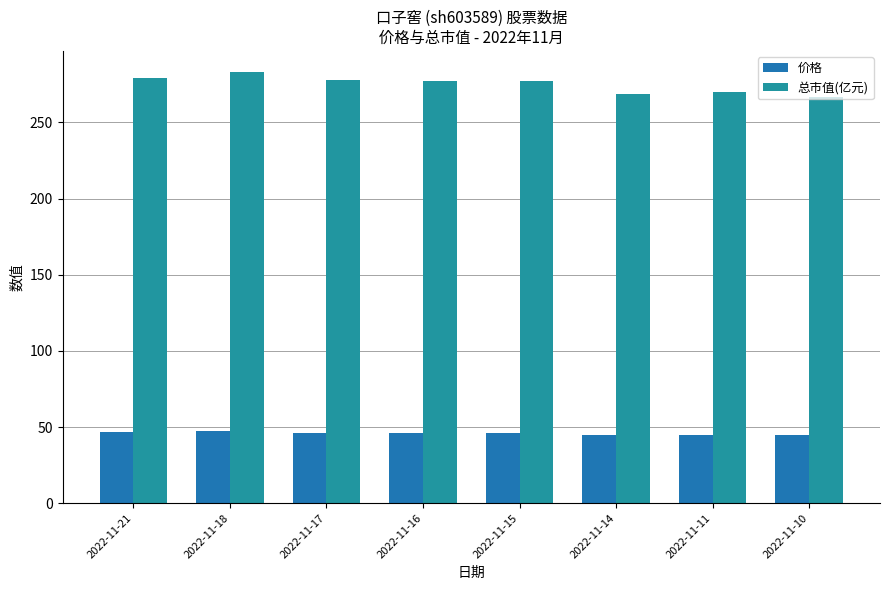

At which label does 总市值(亿元) reach its minimum?

2022-11-10